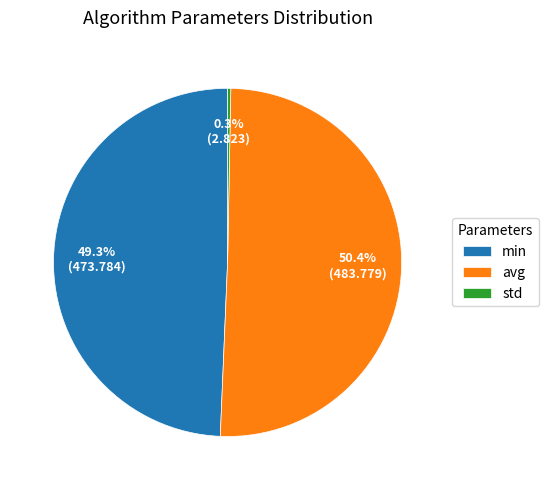

How many slices are in this pie chart?

3